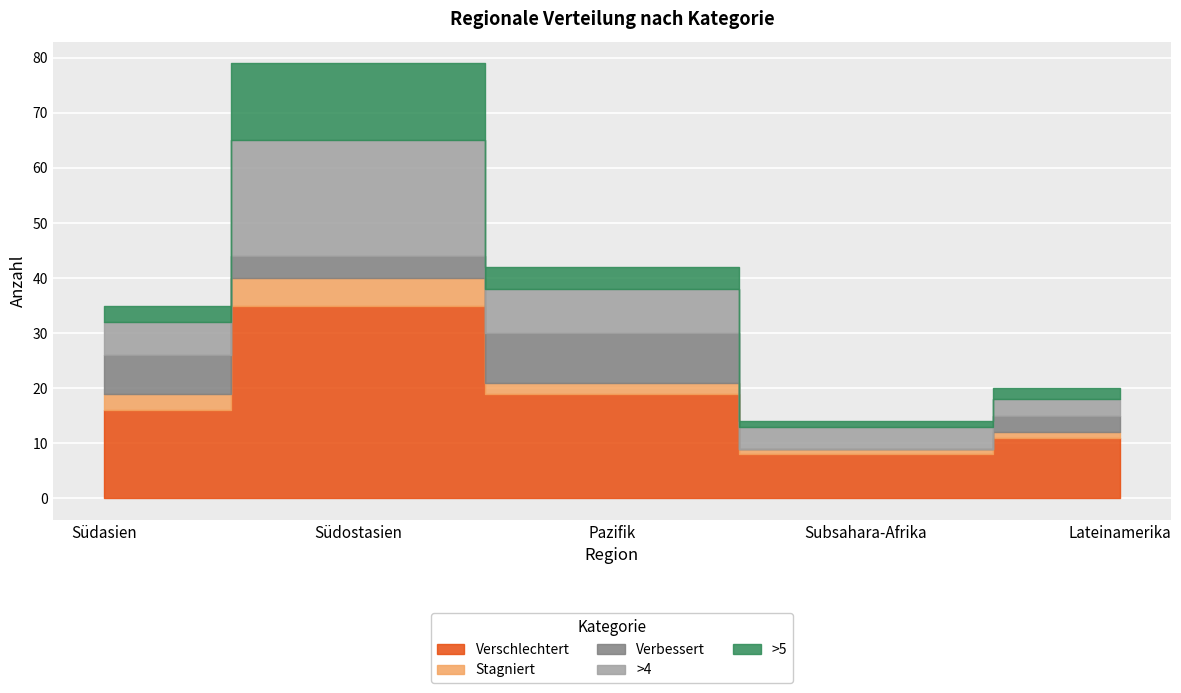

Between Lateinamerika and Pazifik, which is larger?

Pazifik